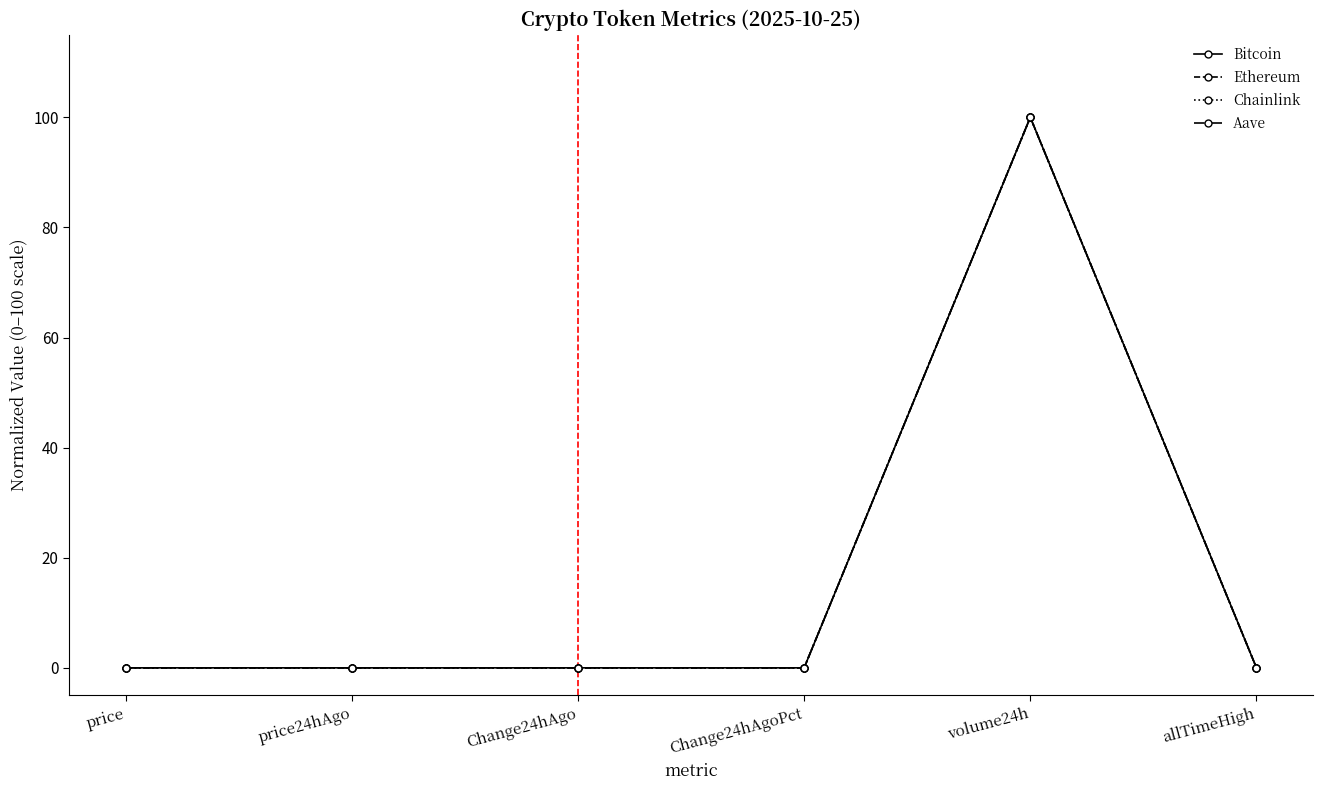

The Ethereum series shows 100.0 at volume24h. True or false?

True